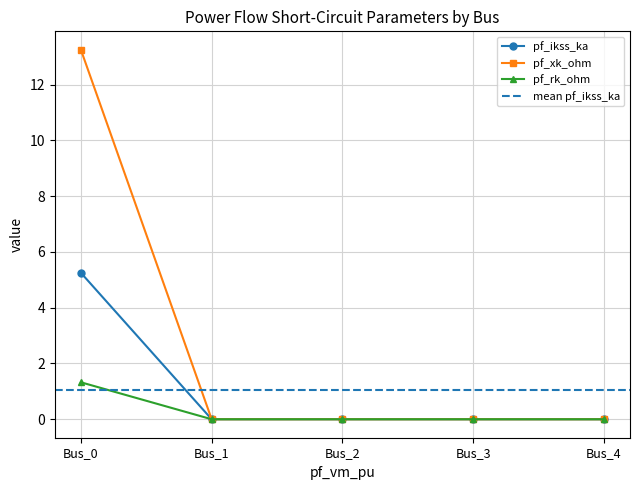

The pf_ikss_ka series shows -1.8 at Bus_4. True or false?

False